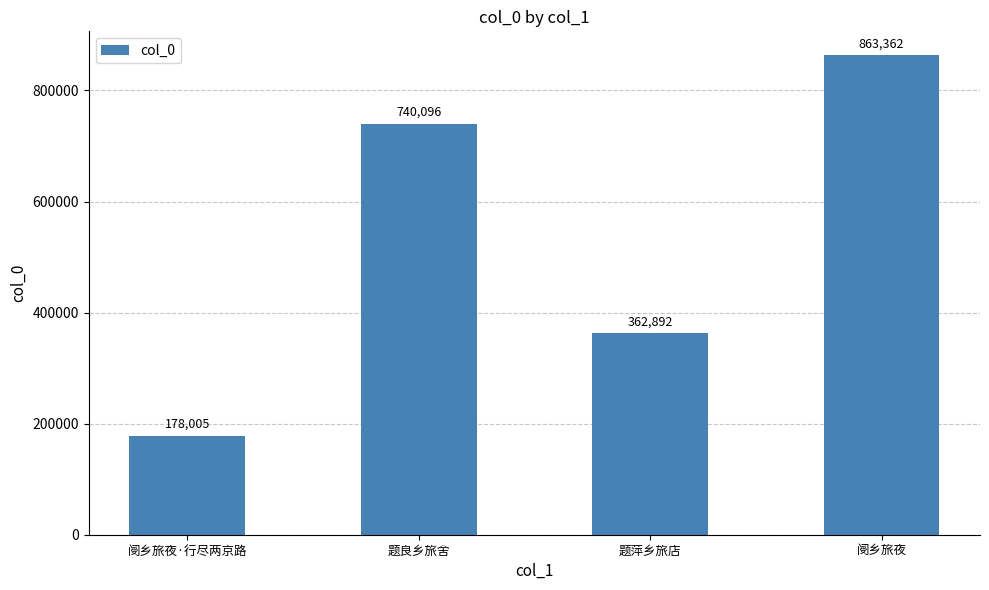

What is the difference between the second highest and second lowest values?

377204